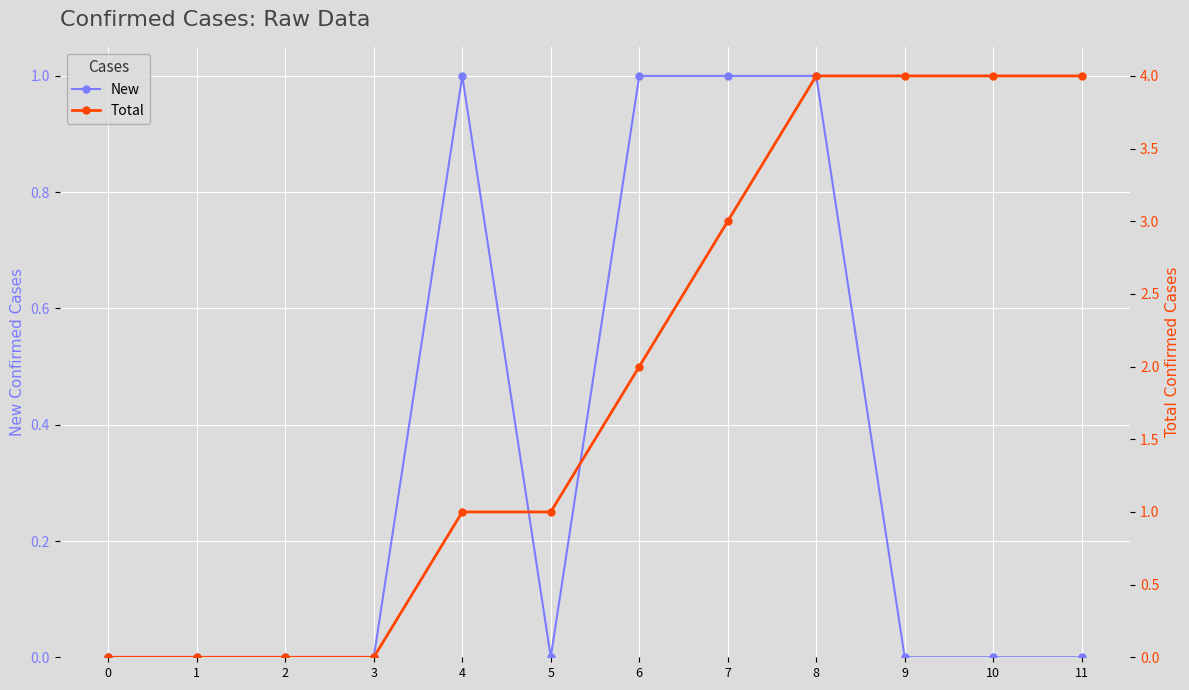

What is the difference between the maximum and minimum values in the Total series?

4